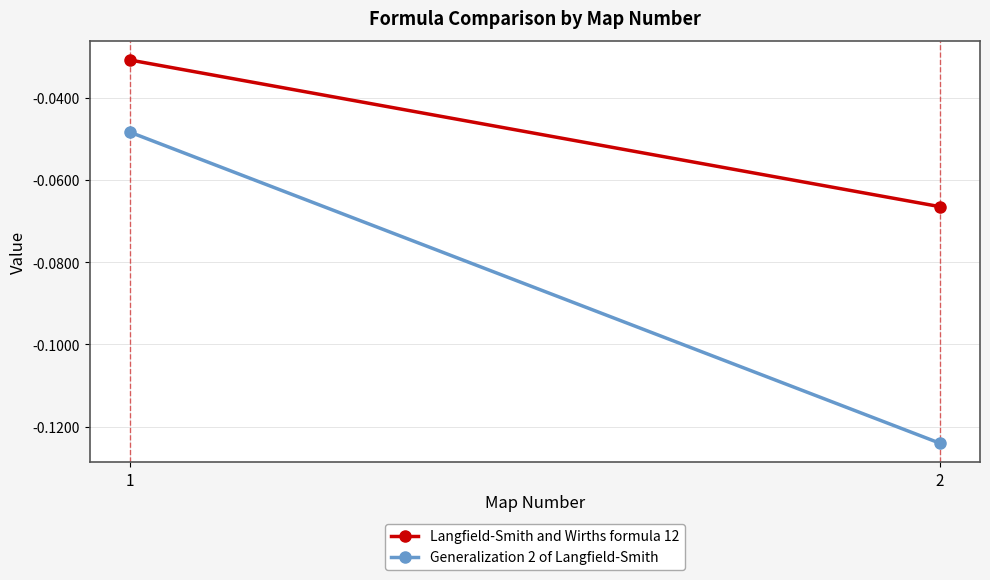

How many series are shown in this chart?

2